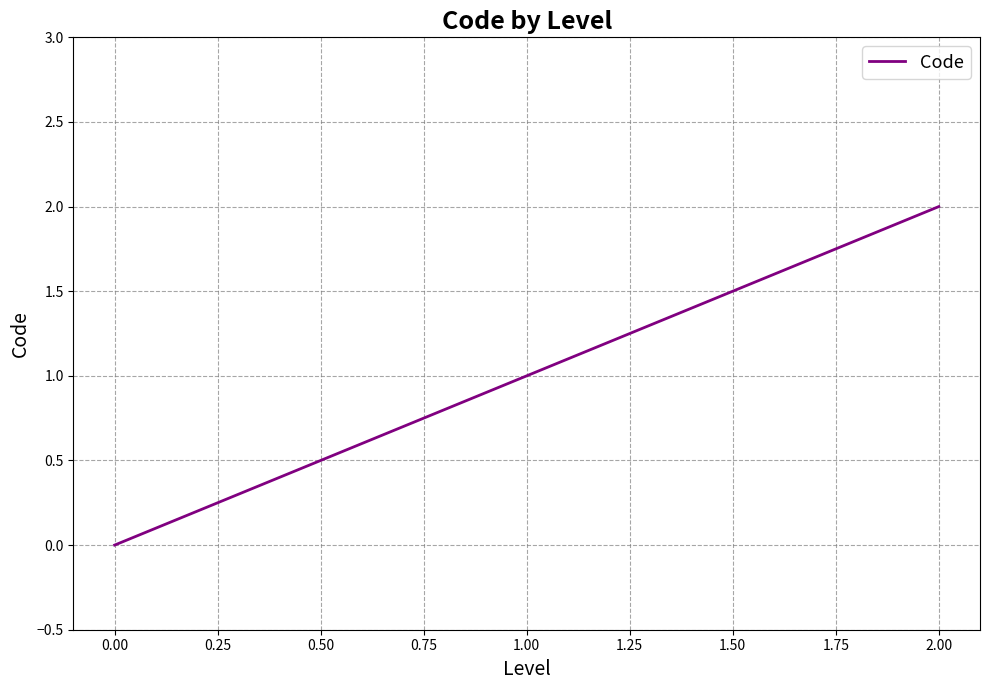

What is the average value?

1